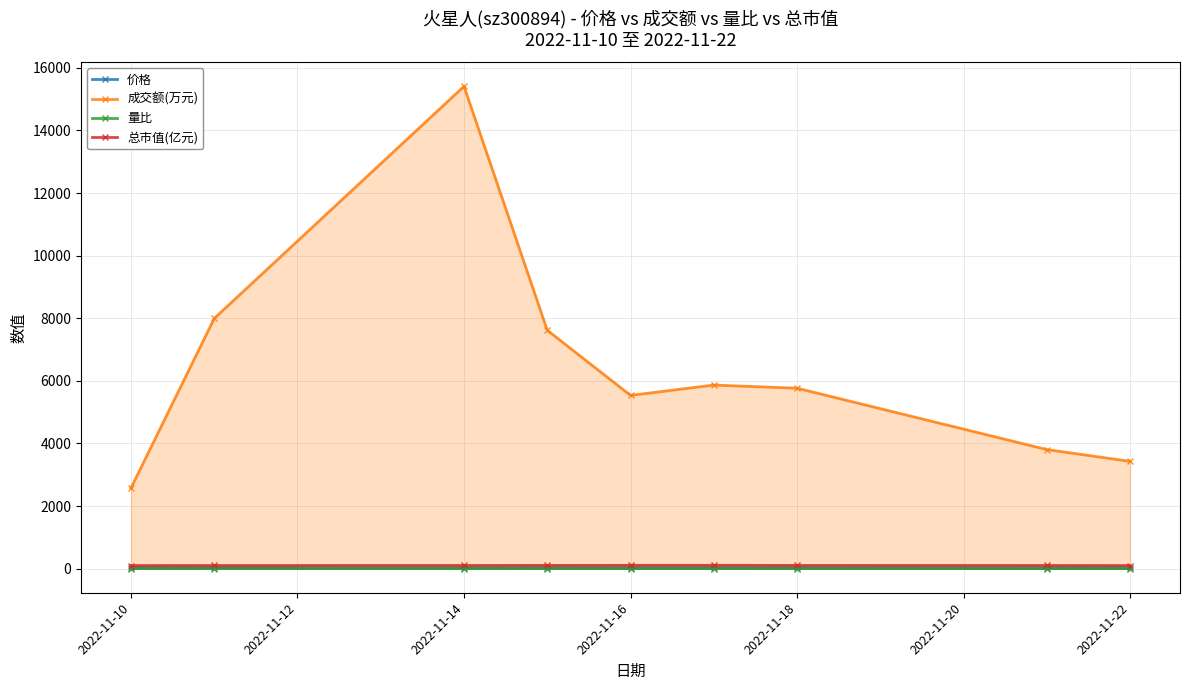

True or false: 价格 has more than 0 points higher than both neighbors.

True